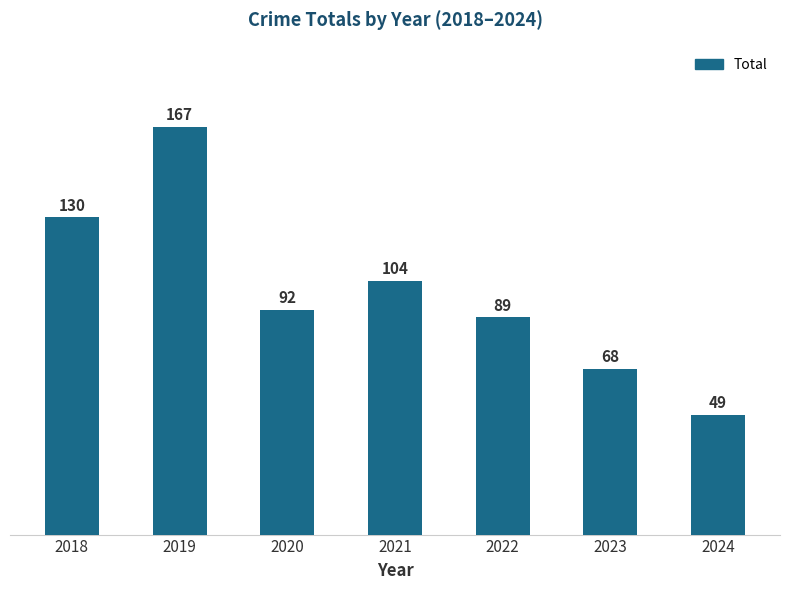

What is the ratio of the value at 2021 to the value at 2022?

1.2